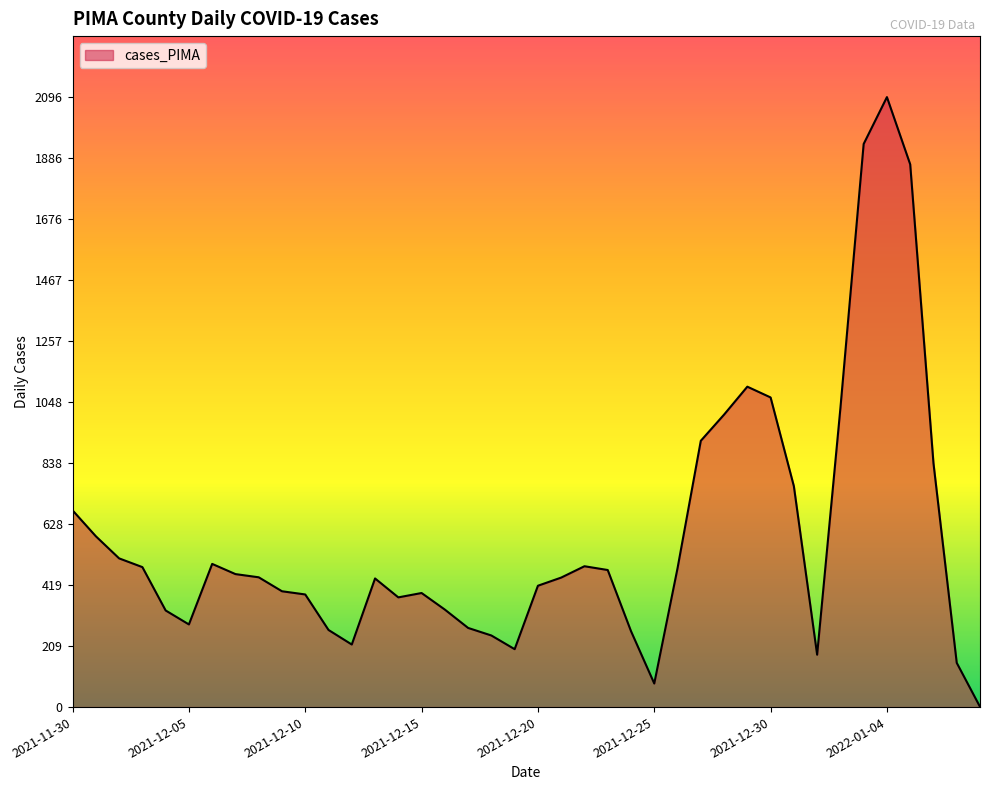

What is the difference between the maximum and minimum values?

2095